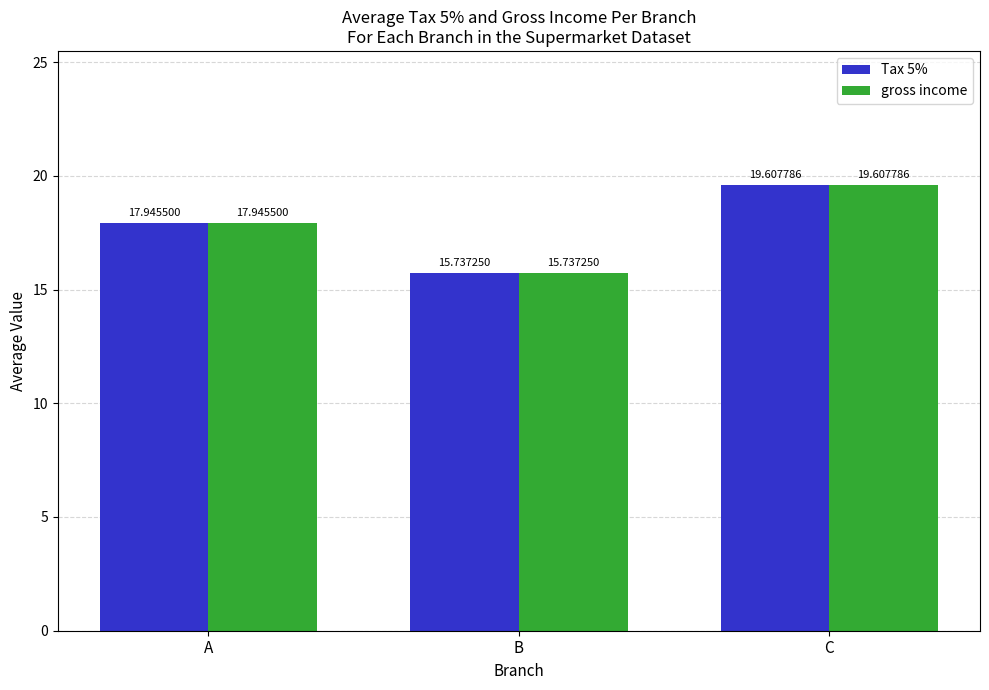

What is the smallest value displayed?

15.7